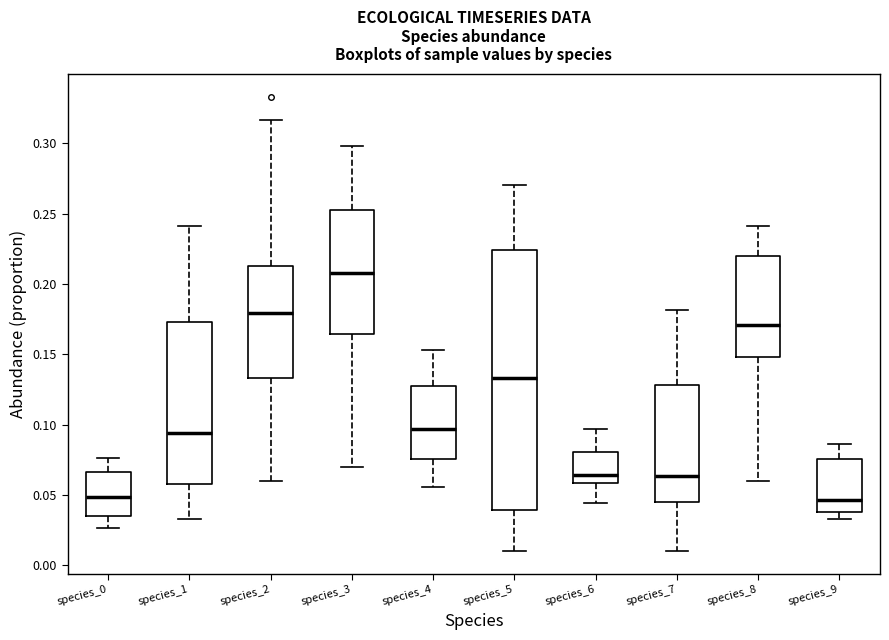

Which box's median line is the highest?

species_3